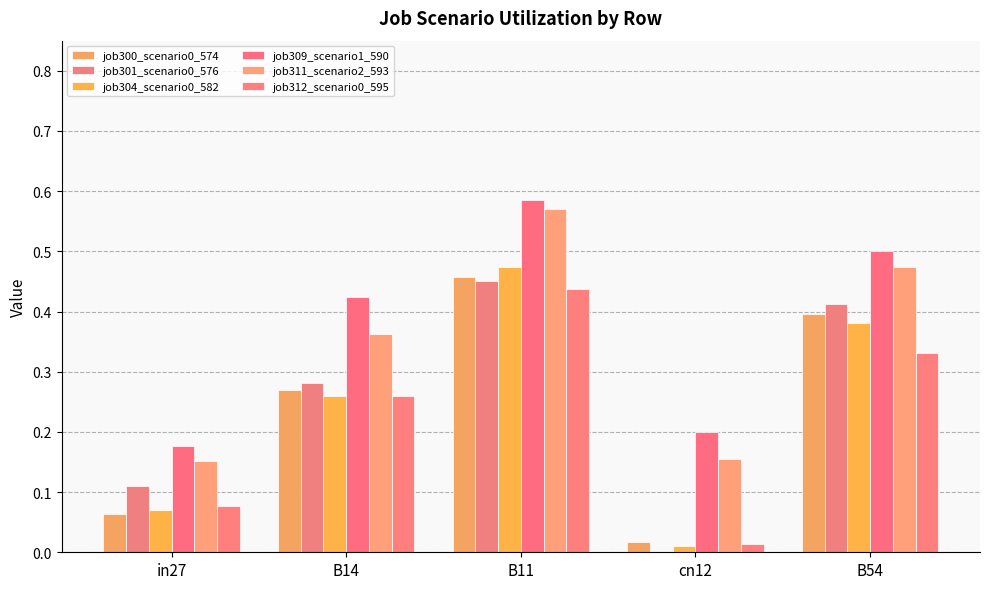

Which series has the widest spread of values?

job304_scenario0_582